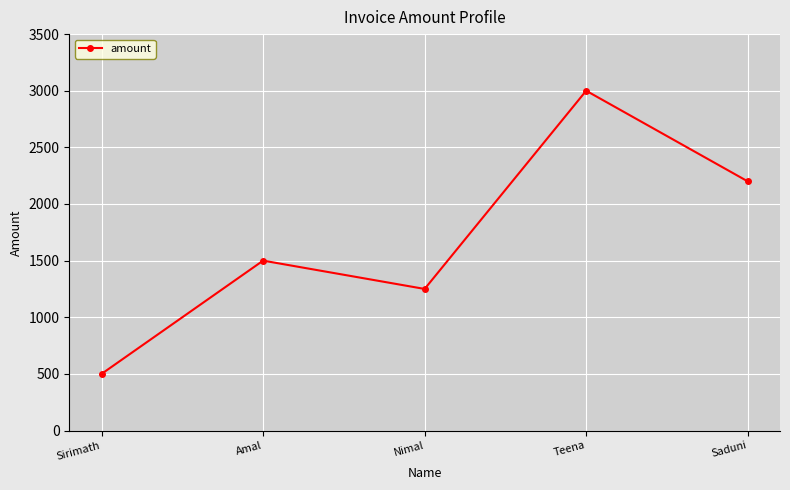

Between Amal and Sirimath, which is larger?

Amal